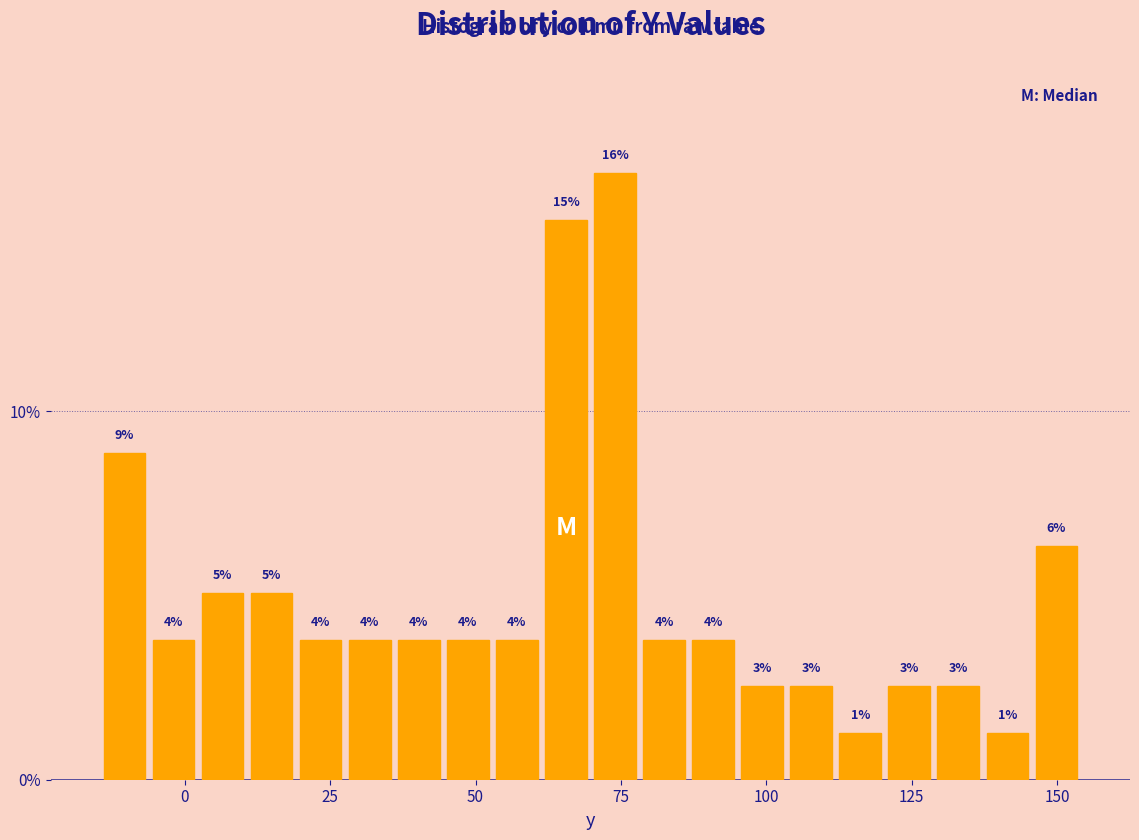

Read against the x-axis, roughly where is the centre of the tallest bar?

75